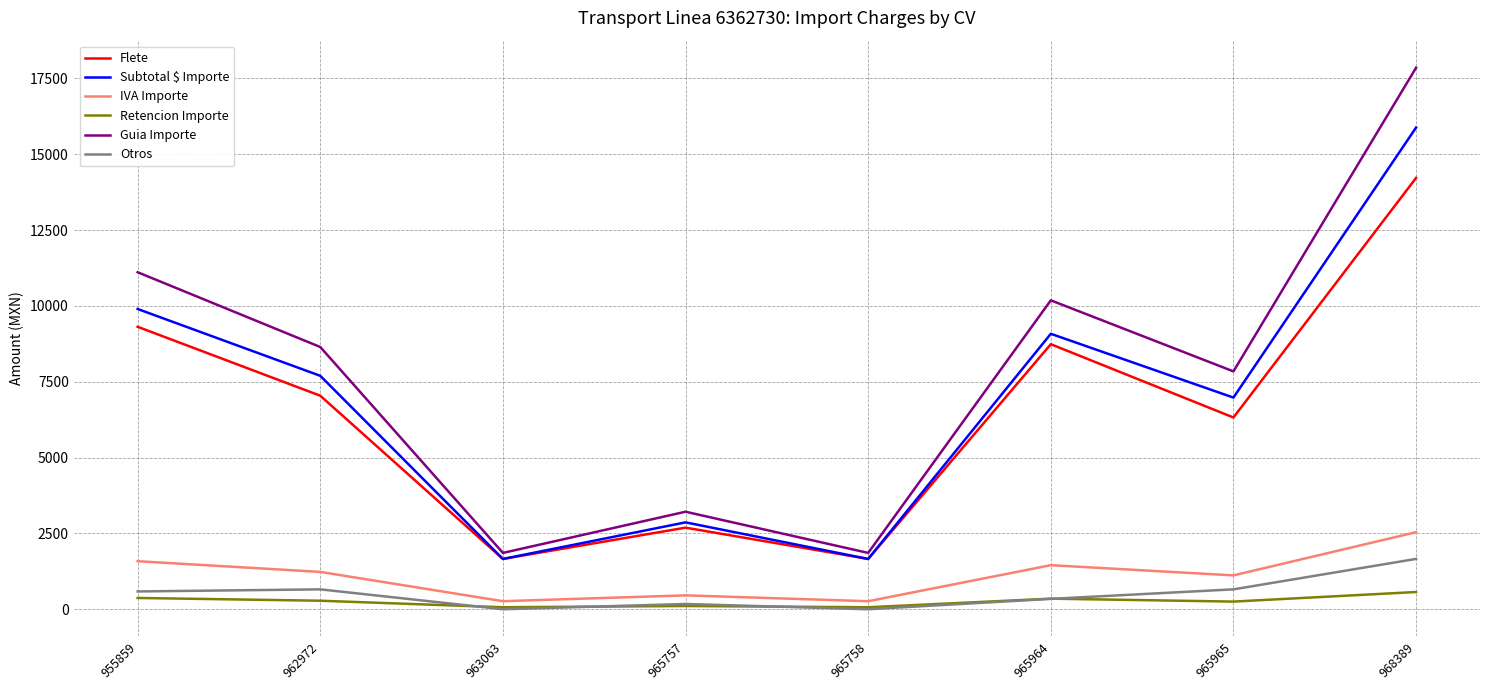

Is the value of Guia Importe at 962972 greater than the value of Flete at 965758?

Yes